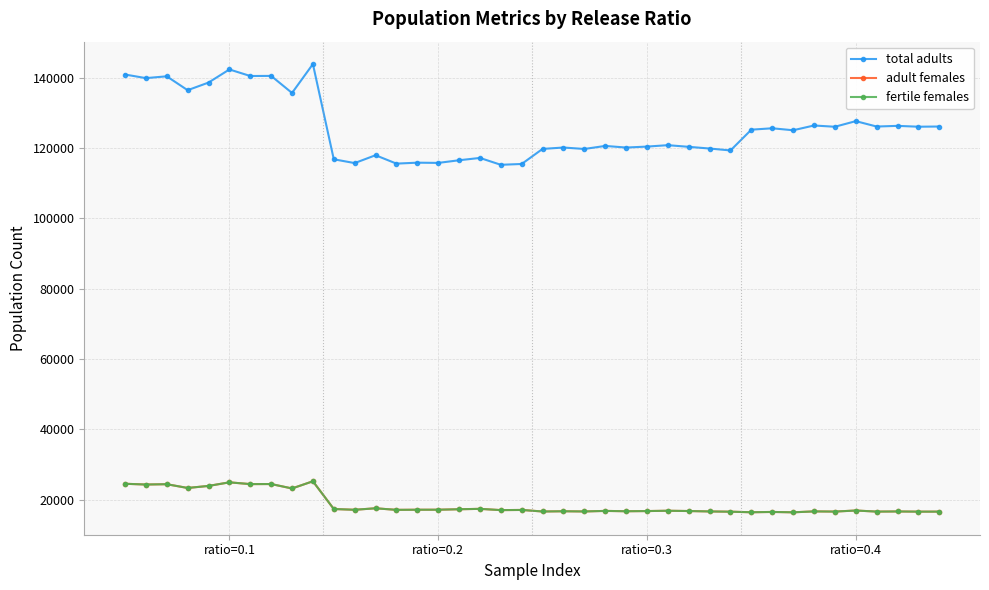

Which series has the largest range (max minus min)?

total adults